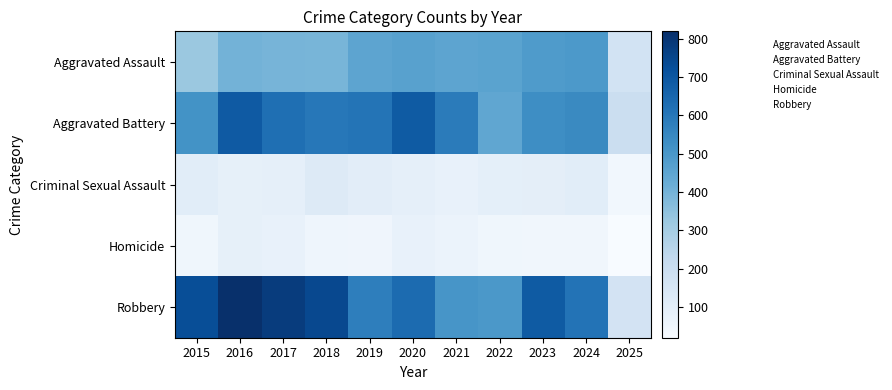

At which category is the sum across all series the highest?

2016